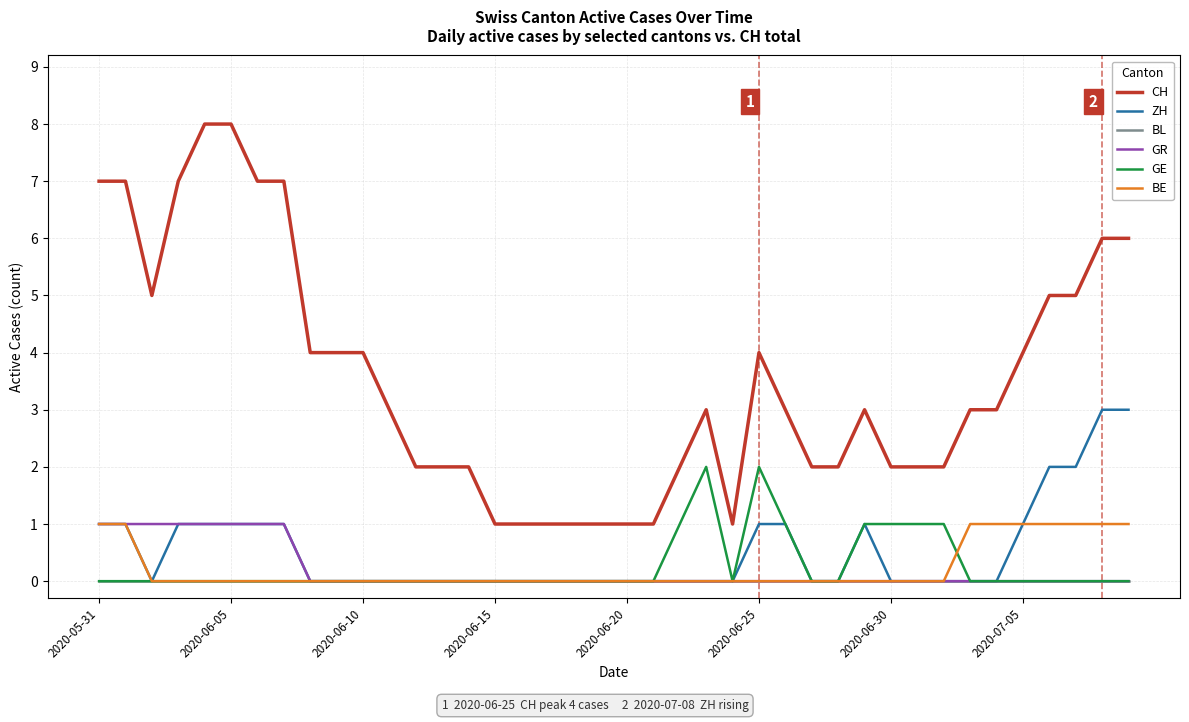

True or false: CH and BL cross at least once.

False